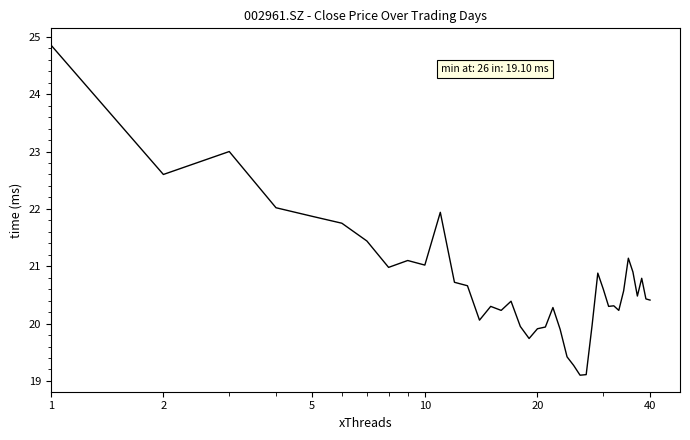

What is the smallest value displayed?

19.1